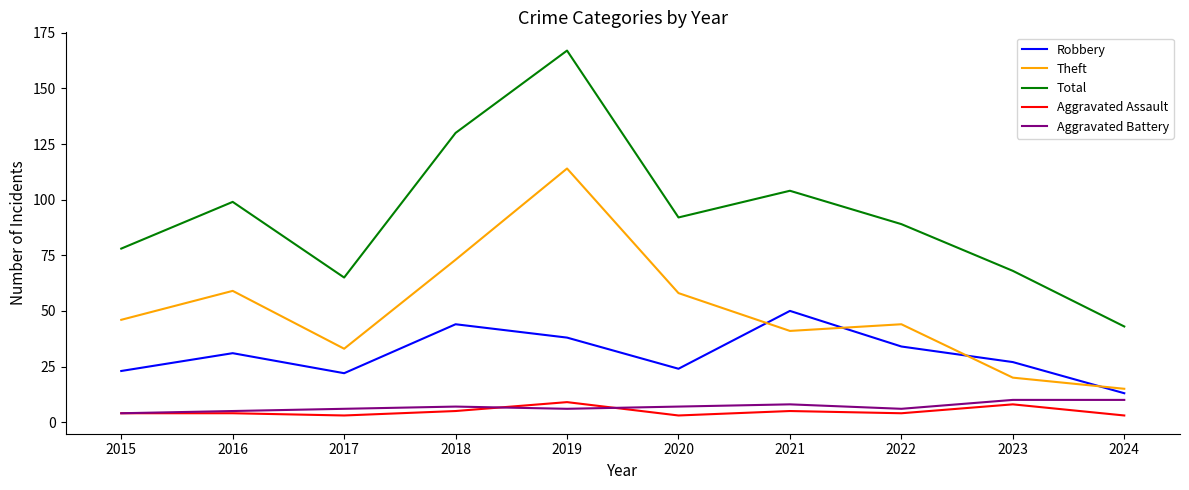

Reading right to left, what are all the values shown in this chart?

Robbery: 13	27	34	50	24	38	44	22	31	23
Theft: 15	20	44	41	58	114	73	33	59	46
Total: 43	68	89	104	92	167	130	65	99	78
Aggravated Assault: 3	8	4	5	3	9	5	3	4	4
Aggravated Battery: 10	10	6	8	7	6	7	6	5	4